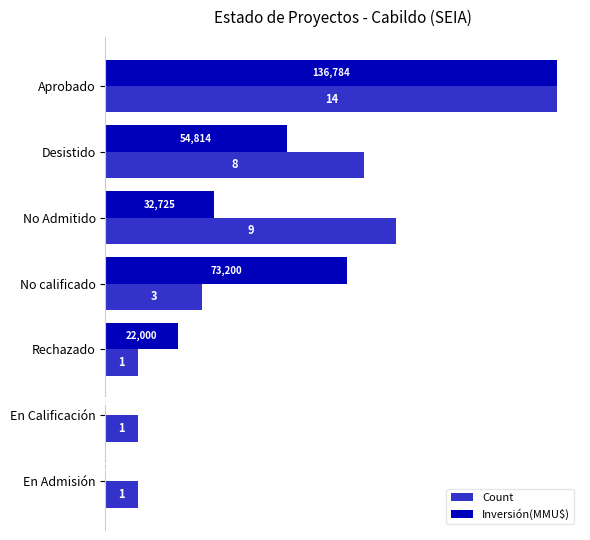

What are all the series names shown in the legend?

Count, Inversión(MMU$)